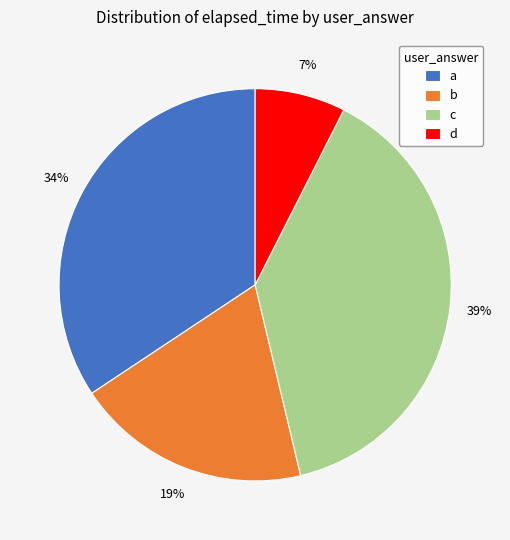

True or false: a accounts for 17% of the total.

False